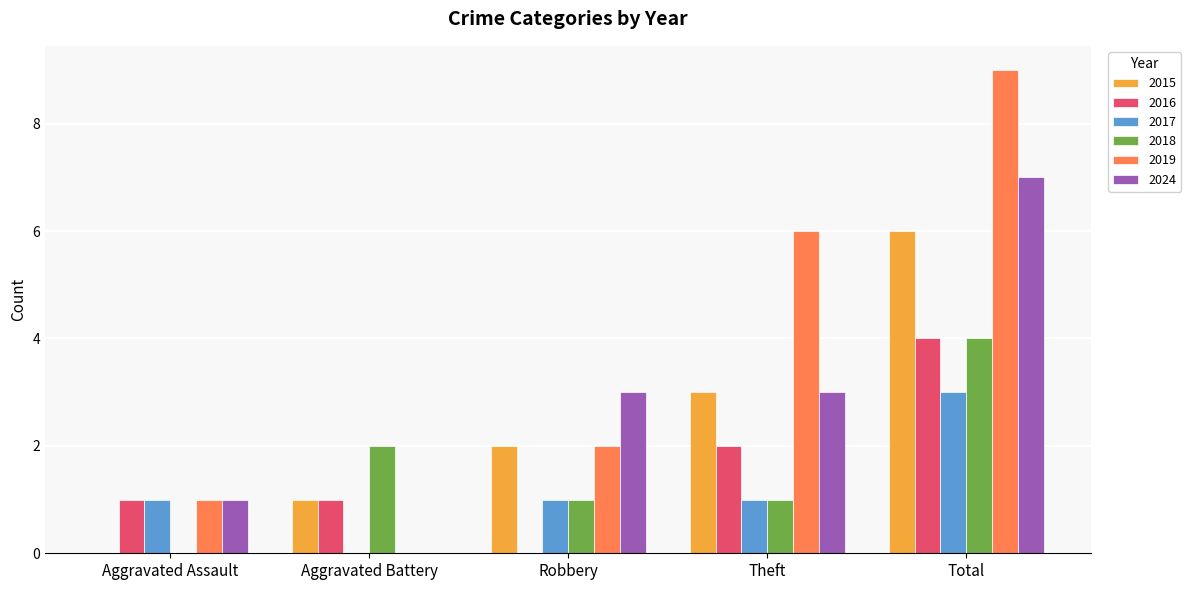

At which category is the sum across all series the highest?

Total